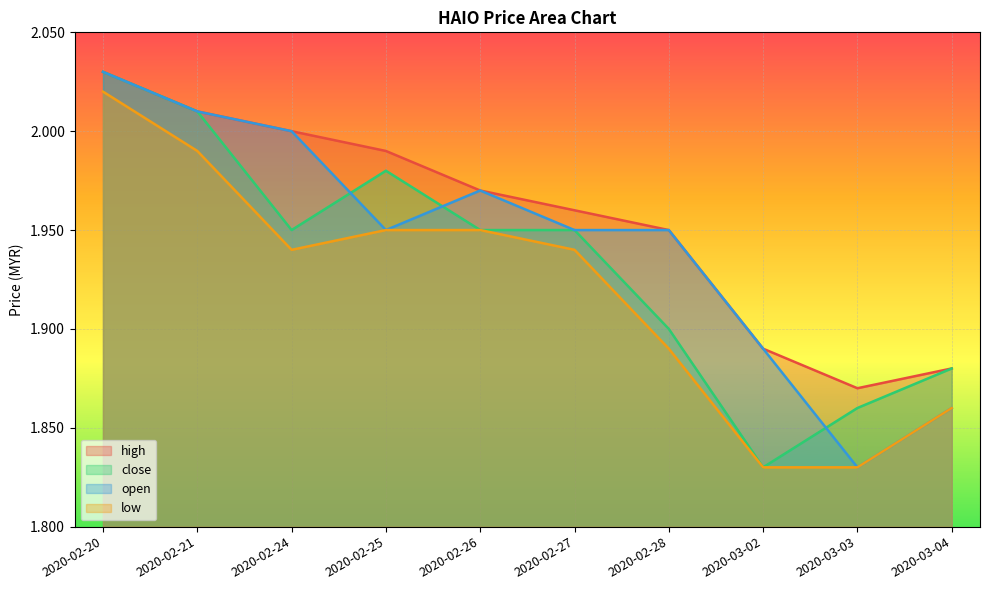

Where is the first local minimum for open?

2020-02-25